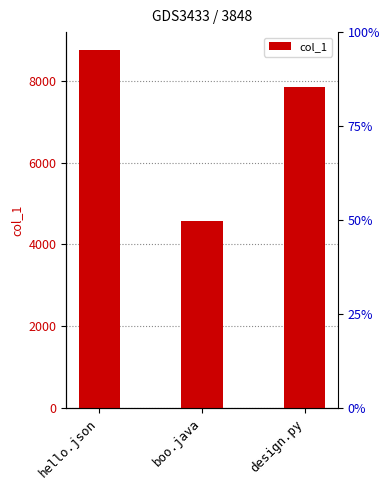

Are the bars grouped side by side (vs. stacked)?

No